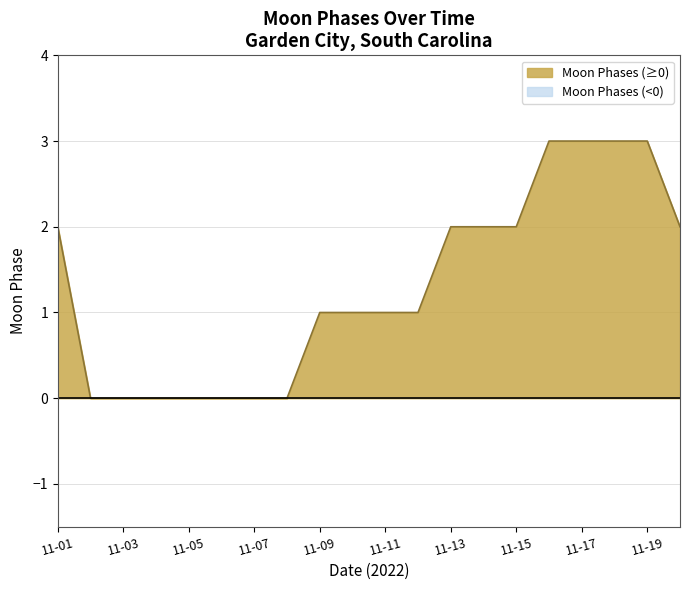

How many values are below 1?

7